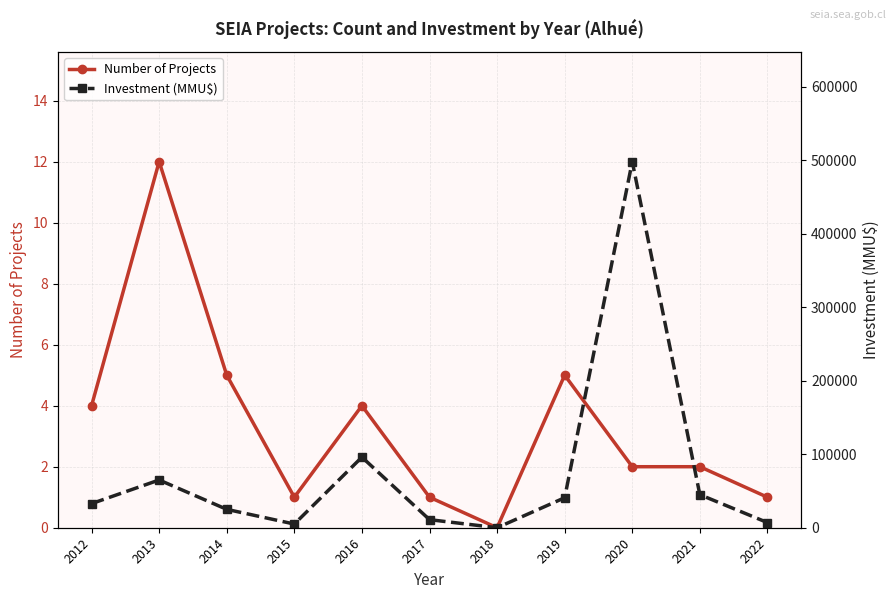

True or false: Investment (MMU$) and Number of Projects cross at least once.

False